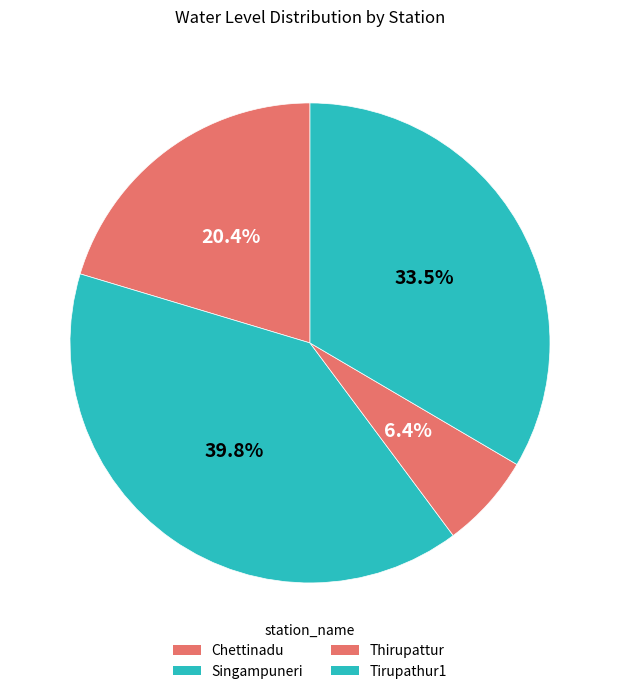

Is there a majority slice in this chart?

No